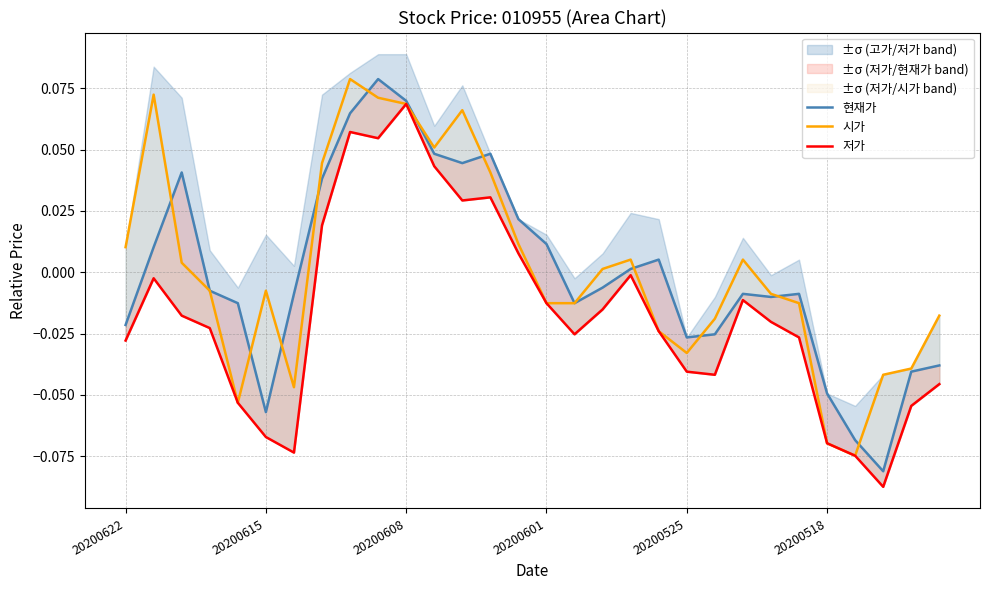

What position from the right is 20200622?

30